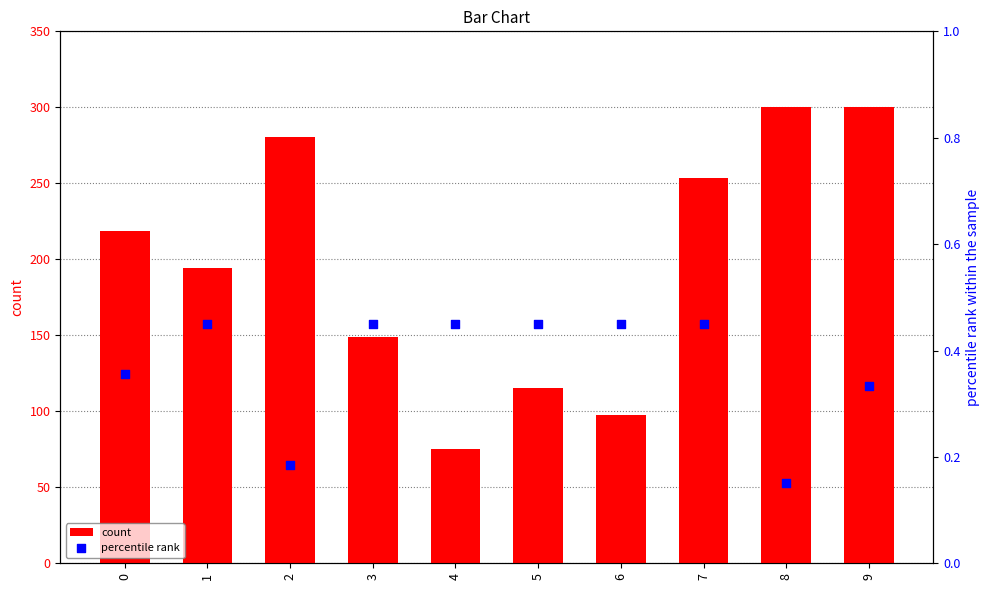

Which series contains the lowest Y value?

percentile rank